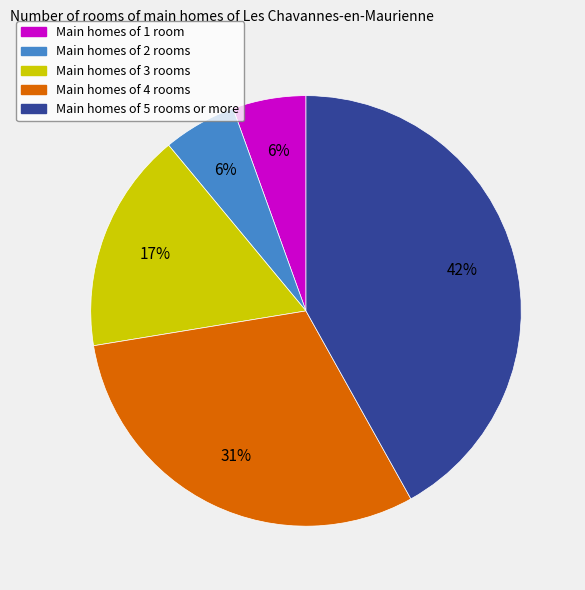

Is there a majority slice in this chart?

No